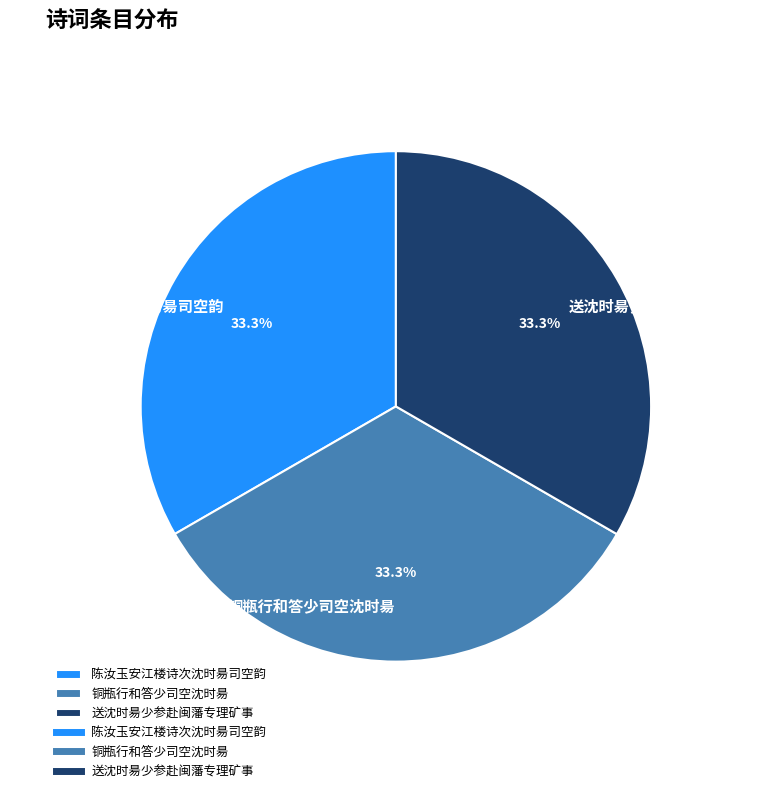

To the nearest percent, what is the combined percentage of 送沈时昜少参赴闽藩专理矿事 and 陈汝玉安江楼诗次沈时昜司空韵?

67%